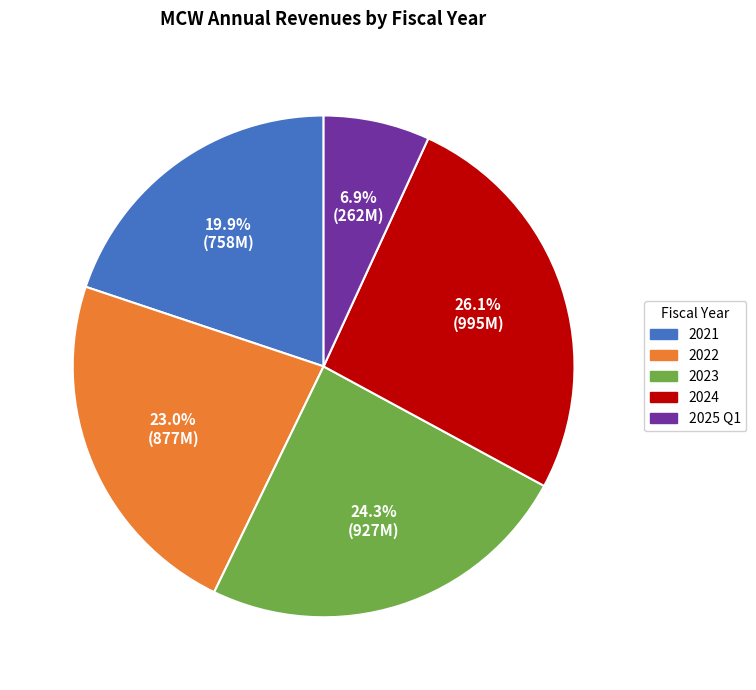

To the nearest percent, what percentage of the pie is 2025 Q1?

7%